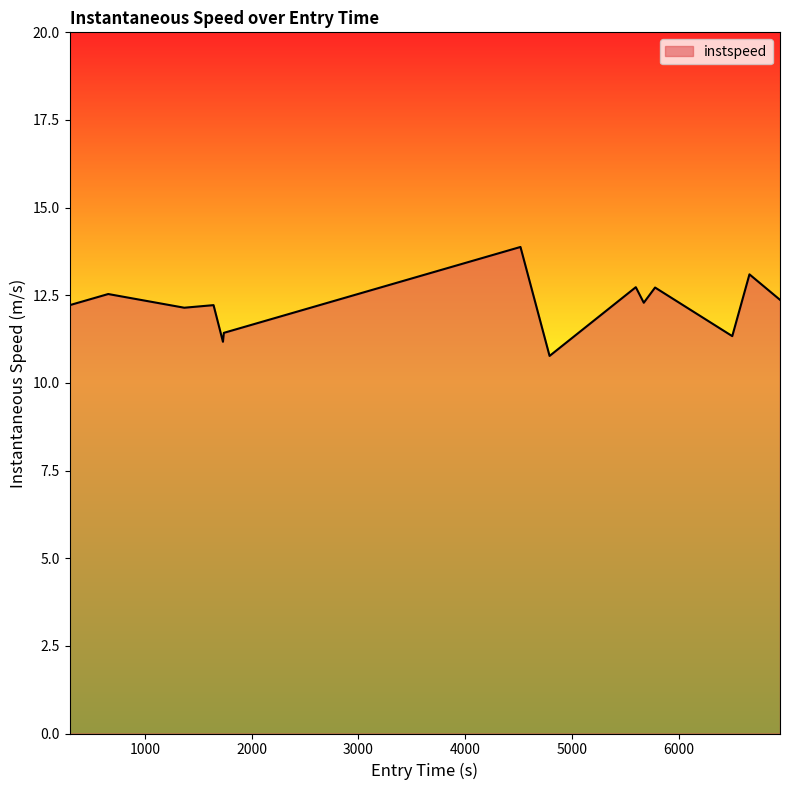

What is the greatest value displayed?

13.9